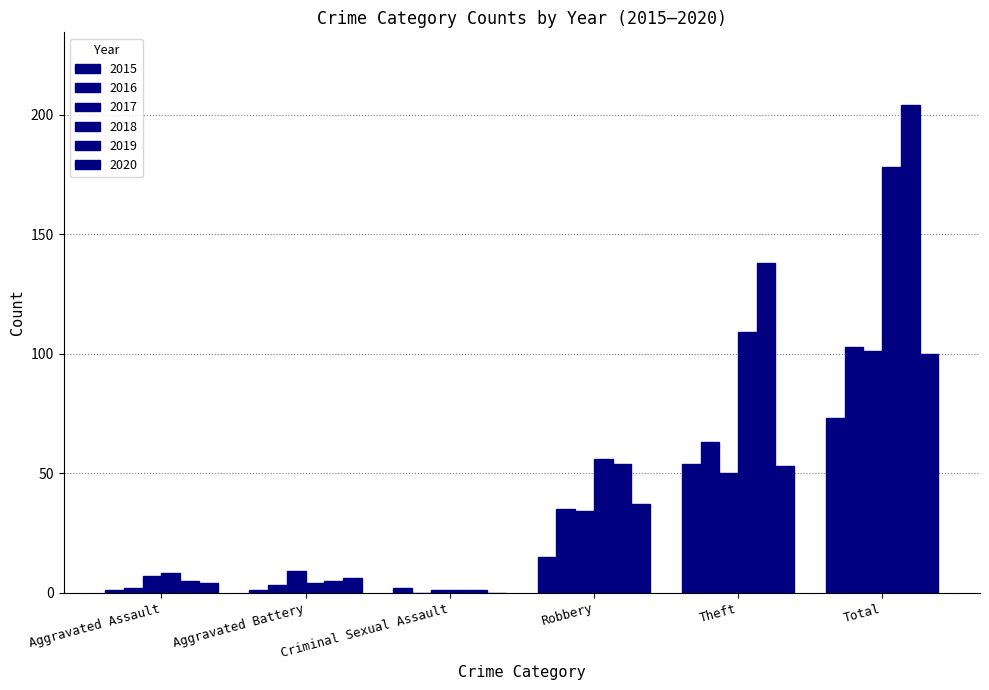

Which label corresponds to the smallest value in the chart?

Criminal Sexual Assault